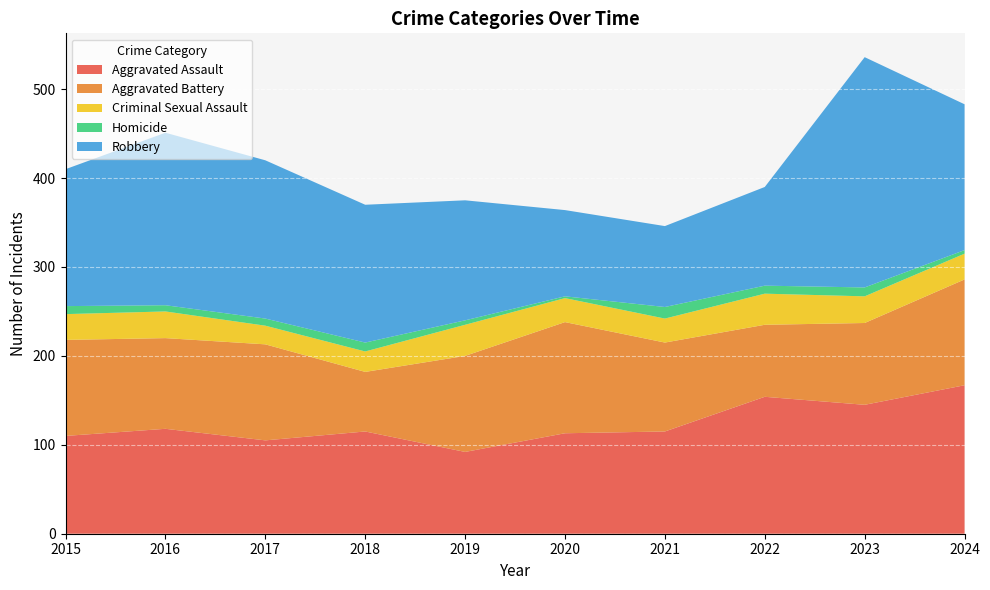

Reading left to right, extract all data points from this chart.

Aggravated Assault: 2015=110	2016=118	2017=105	2018=115	2019=92	2020=113	2021=115	2022=154	2023=145	2024=167
Aggravated Battery: 2015=108	2016=102	2017=108	2018=67	2019=108	2020=125	2021=100	2022=81	2023=92	2024=119
Criminal Sexual Assault: 2015=29	2016=30	2017=21	2018=23	2019=35	2020=27	2021=27	2022=35	2023=30	2024=29
Homicide: 2015=9	2016=7	2017=8	2018=10	2019=5	2020=2	2021=13	2022=9	2023=10	2024=4
Robbery: 2015=154	2016=194	2017=178	2018=155	2019=135	2020=97	2021=91	2022=111	2023=259	2024=164